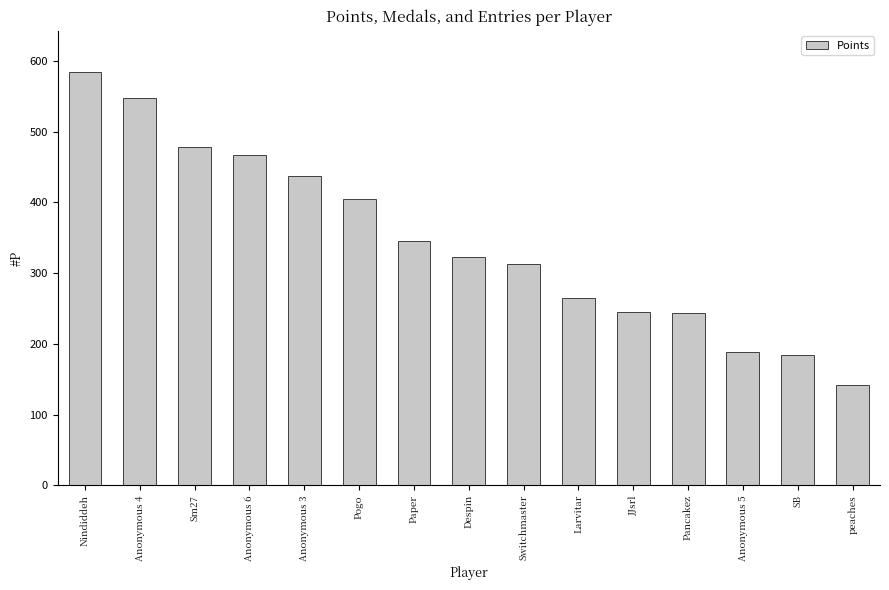

What is the difference between the second highest and second lowest values?

363